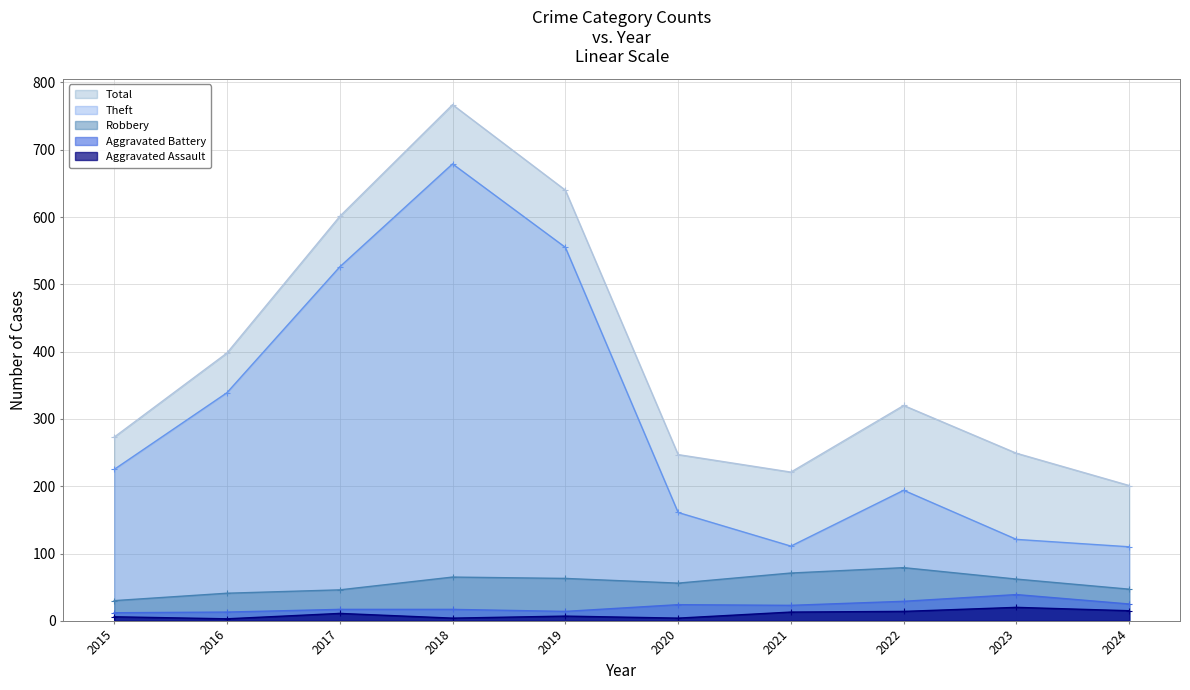

At 2019, list the series in order from smallest to largest.

Aggravated Assault, Aggravated Battery, Robbery, Theft, Total